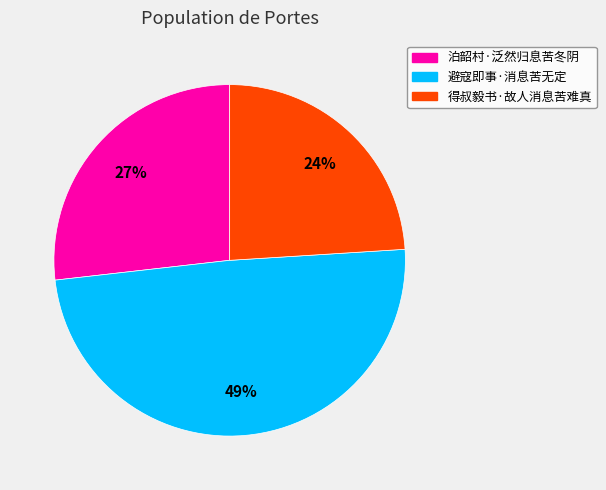

True or false: 得叔毅书·故人消息苦难真 accounts for 24% of the total.

True